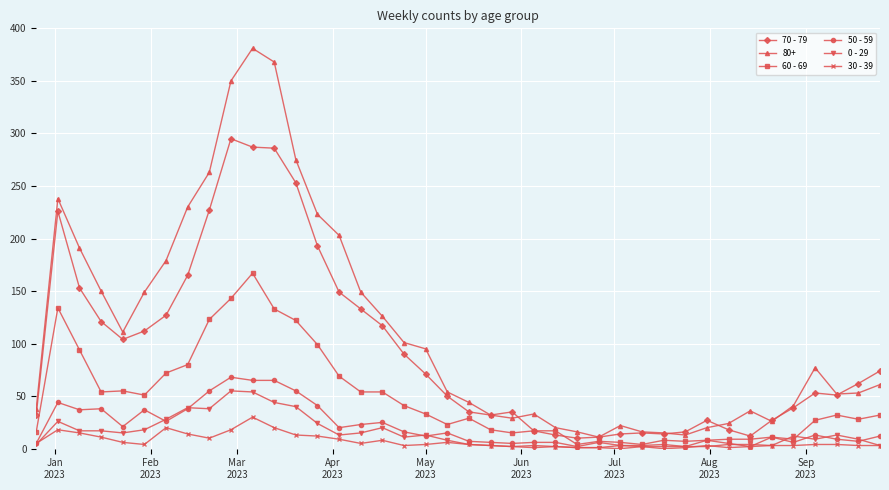

What is the greatest value displayed?

381